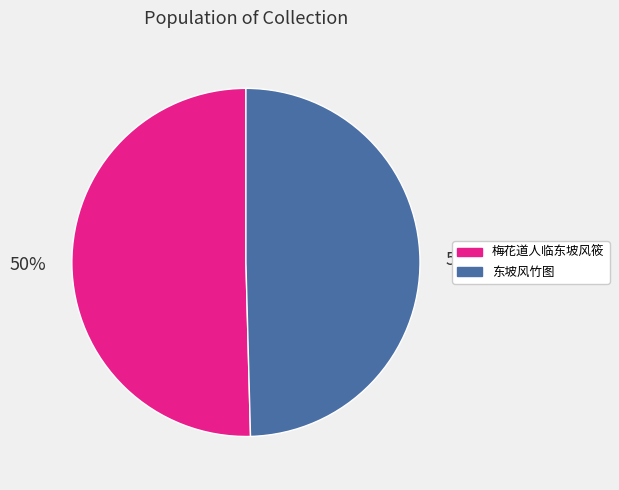

Is it true that 梅花道人临东坡风筱 is 50% of the pie?

True